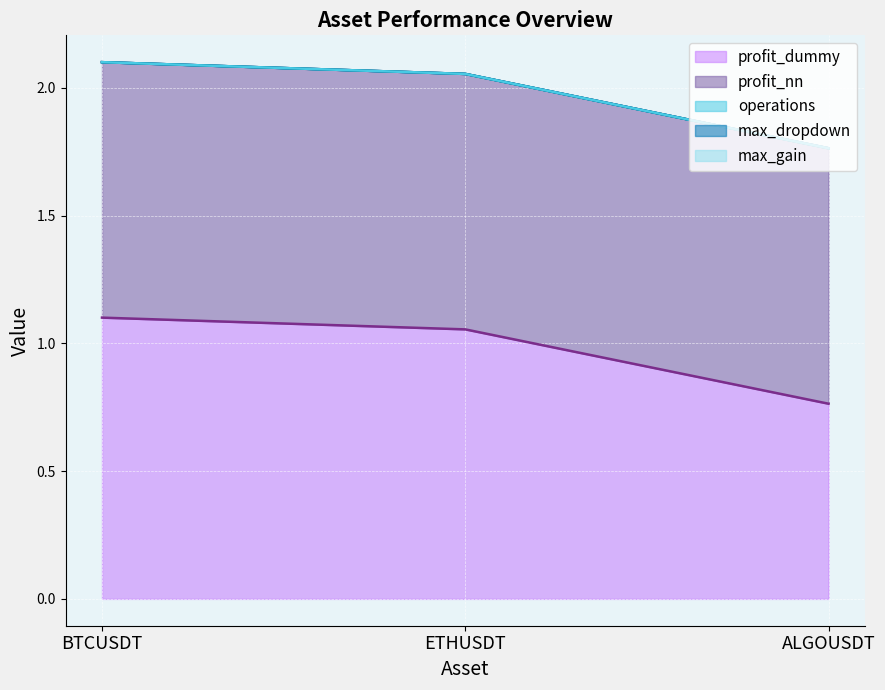

Which category has the highest value in the profit_dummy series?

BTCUSDT